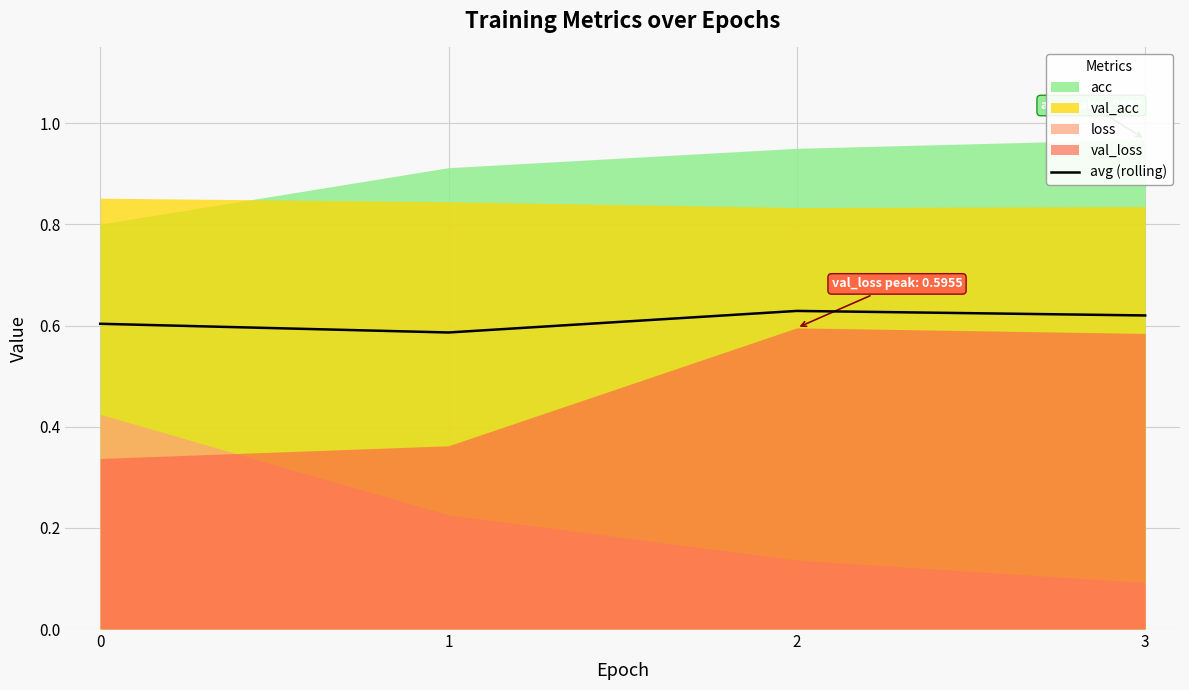

How many interior local valleys (lower than both neighbors) does the data have?

1